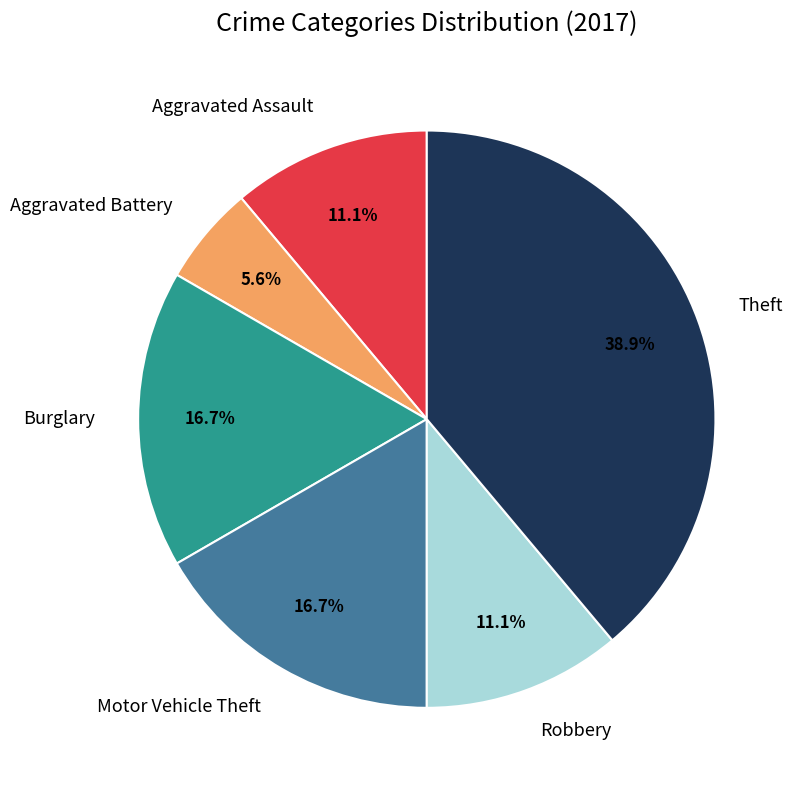

Does Motor Vehicle Theft account for over 50% of the chart?

No